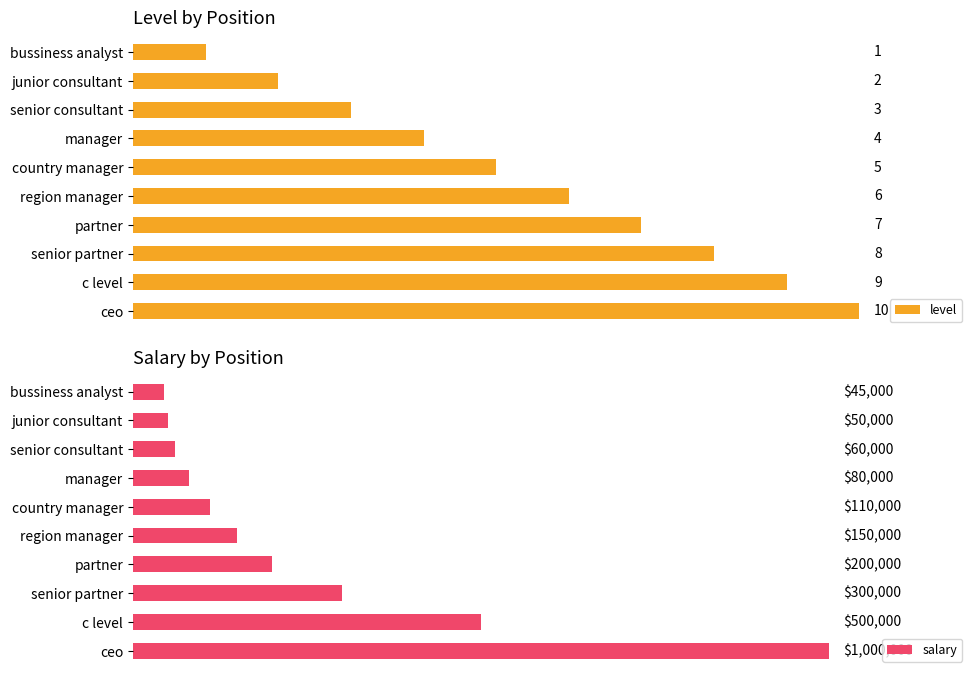

Rank the categories by level value from highest to lowest.

ceo, c level, senior partner, partner, region manager, country manager, manager, senior consultant, junior consultant, bussiness analyst